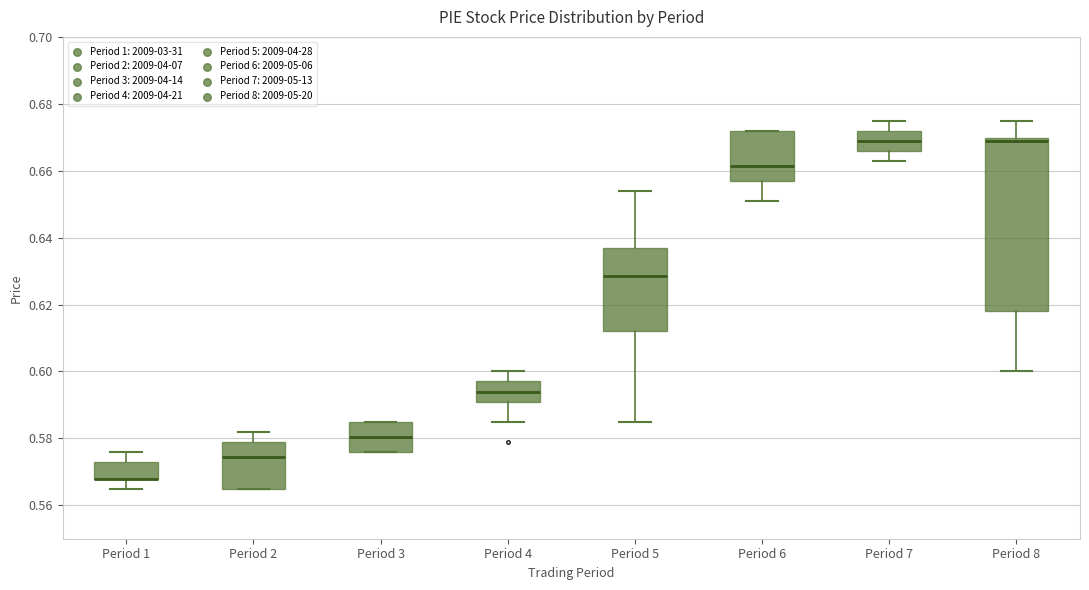

Reading left to right, read every box against the y-axis: the position of its median line, the range the box covers, and the ends of its whiskers. The values are not printed on the chart, so give them approximately, as read against the axis.

Period 1: median 0.568 (drawn on the box's lower edge), box 0.568 to 0.574, whiskers 0.566 to 0.576
Period 2: median 0.574, box 0.566 to 0.580, whiskers 0.566 to 0.582
Period 3: median 0.580, box 0.576 to 0.586, whiskers 0.576 to 0.586
Period 4: median 0.594, box 0.592 to 0.598, whiskers 0.586 to 0.600
Period 5: median 0.628, box 0.612 to 0.636, whiskers 0.586 to 0.654
Period 6: median 0.662, box 0.658 to 0.672, whiskers 0.652 to 0.672
Period 7: median 0.670, box 0.666 to 0.672, whiskers 0.664 to 0.676
Period 8: median 0.670 (just below the box's upper edge), box 0.618 to 0.670, whiskers 0.600 to 0.676